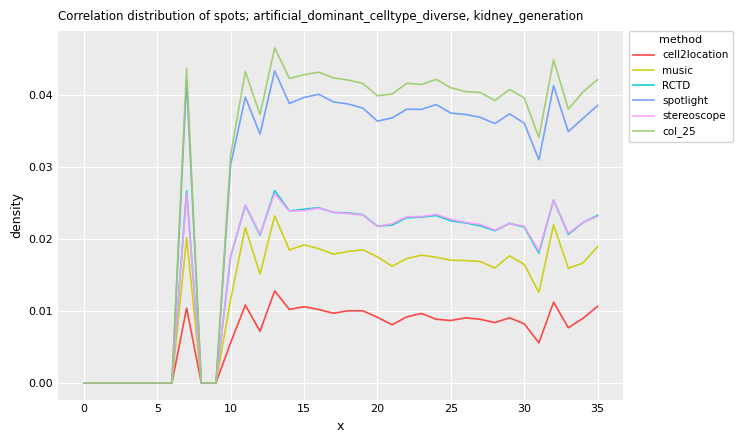

How many series are shown in this chart?

6